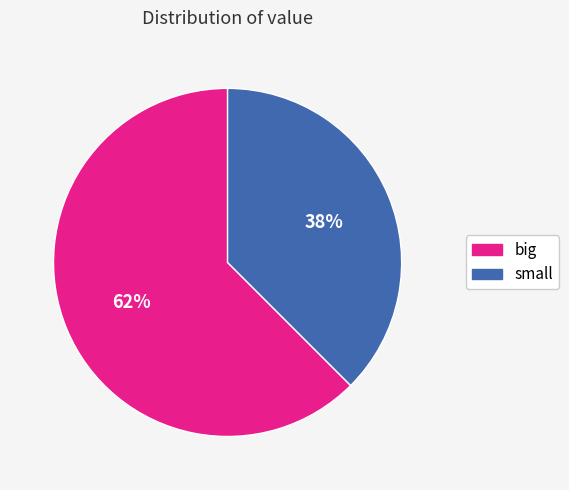

How many segments does this pie chart have?

2